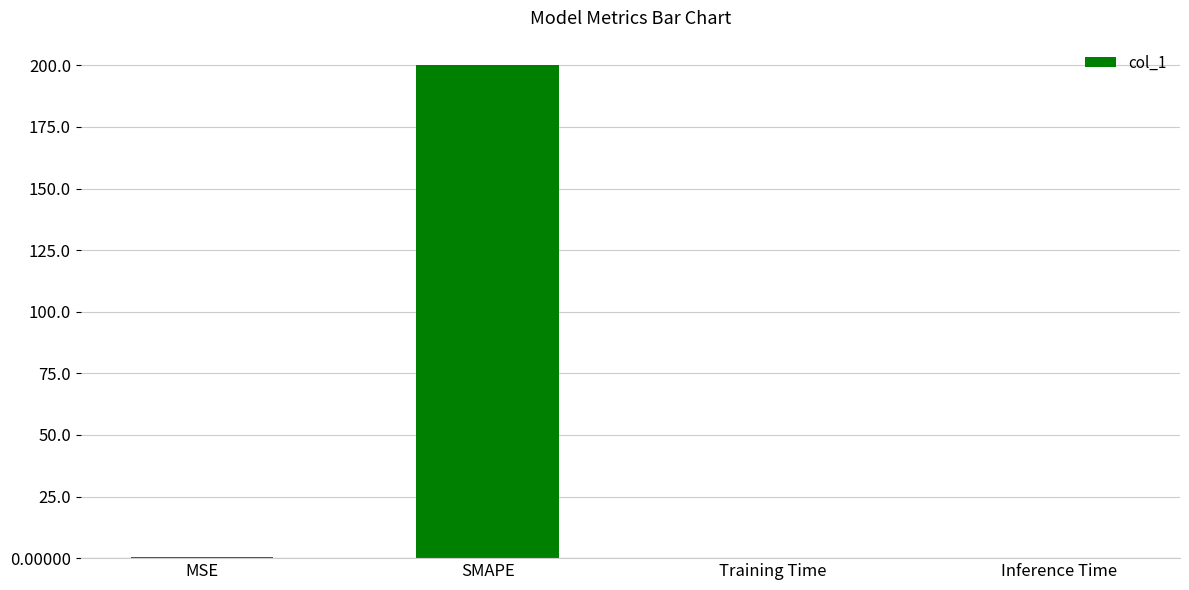

Is it true that the value at Inference Time is 0.0?

True